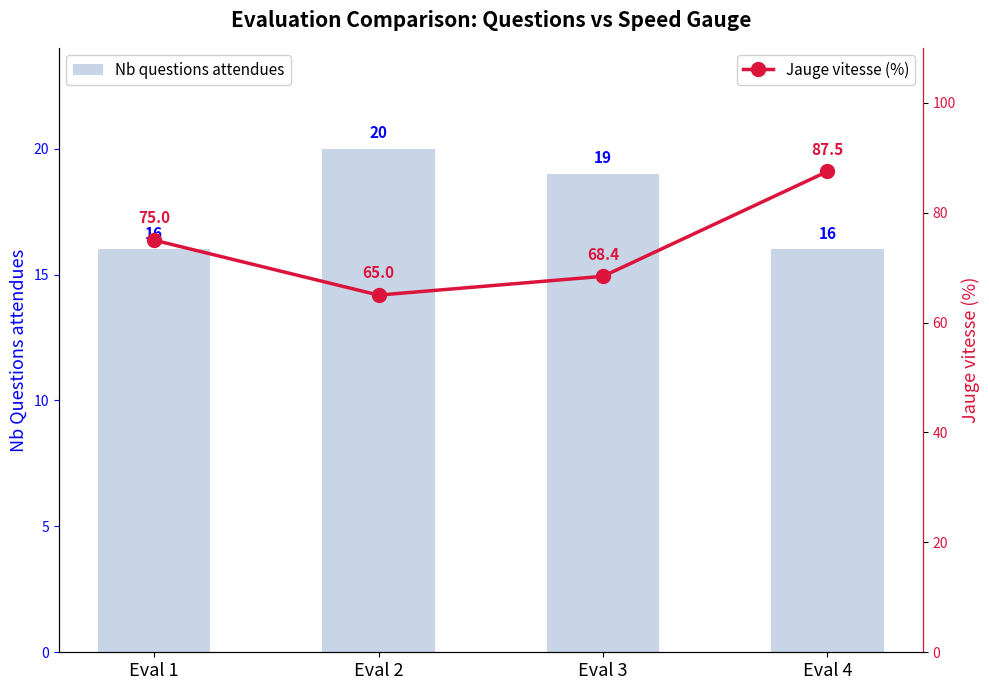

Is the value of Nb questions attendues at Eval 4 greater than the value of Jauge vitesse (%) at Eval 2?

No